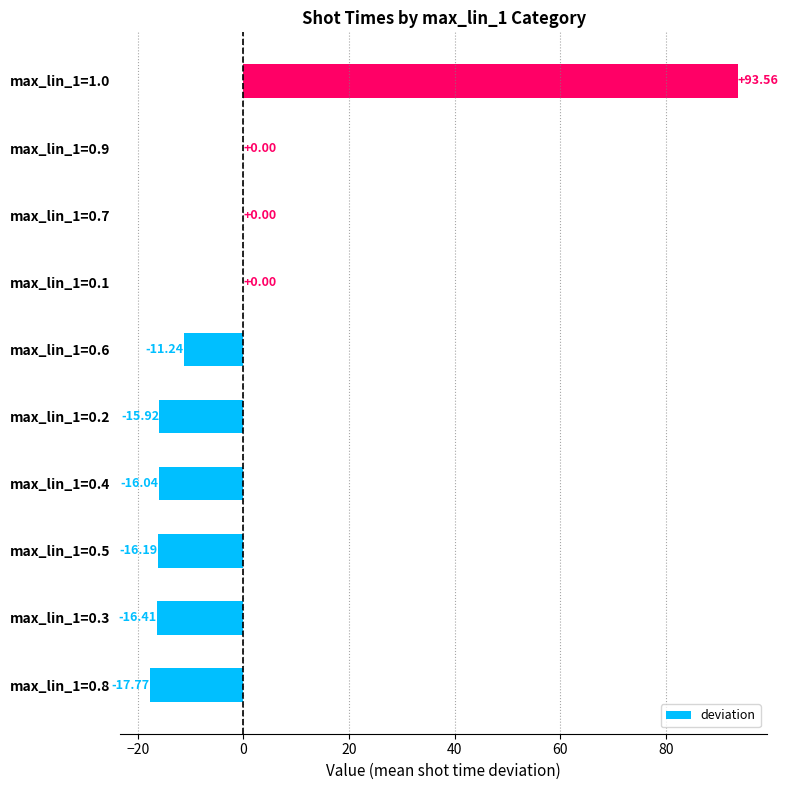

Which has a higher value, max_lin_1=0.8 or max_lin_1=0.7?

max_lin_1=0.7